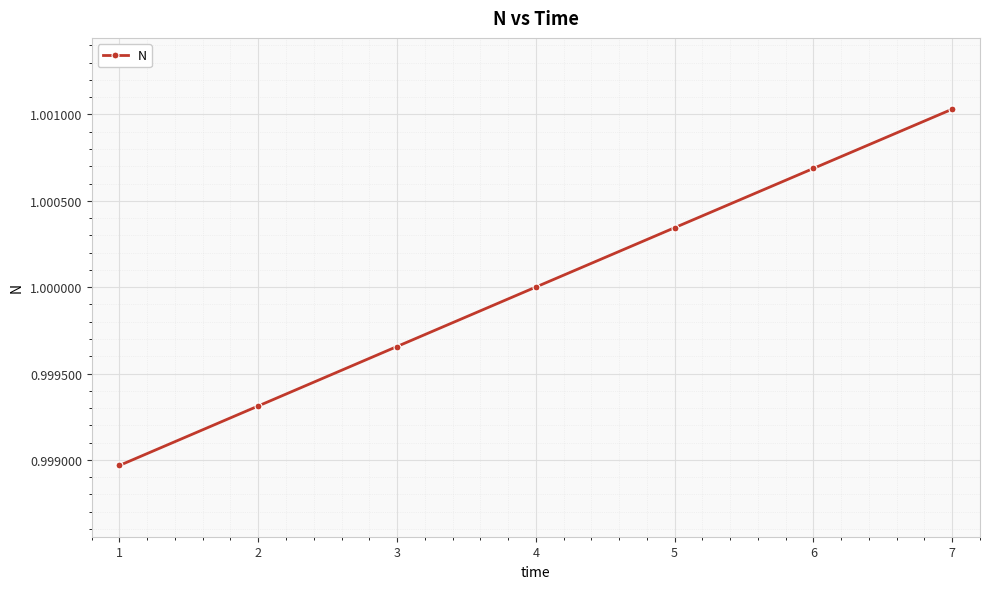

Is this an area chart (filled region under the line)?

No